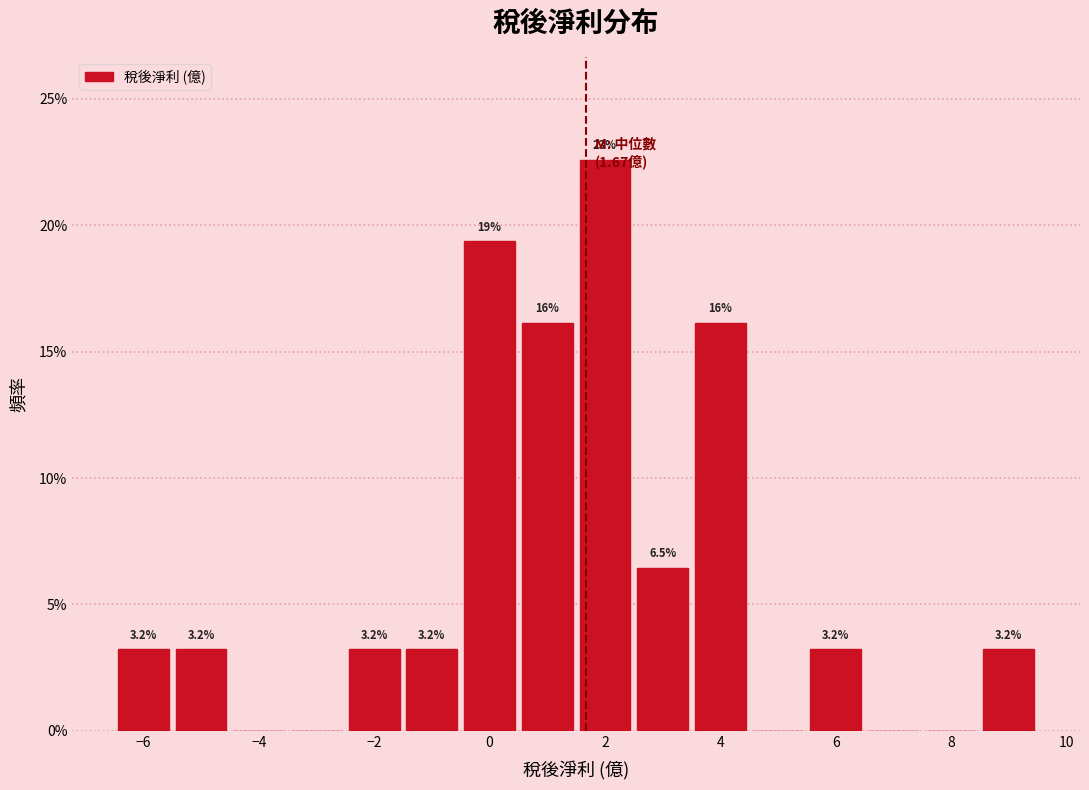

Which range on the x-axis has the tallest bar?

1.5 to 2.5